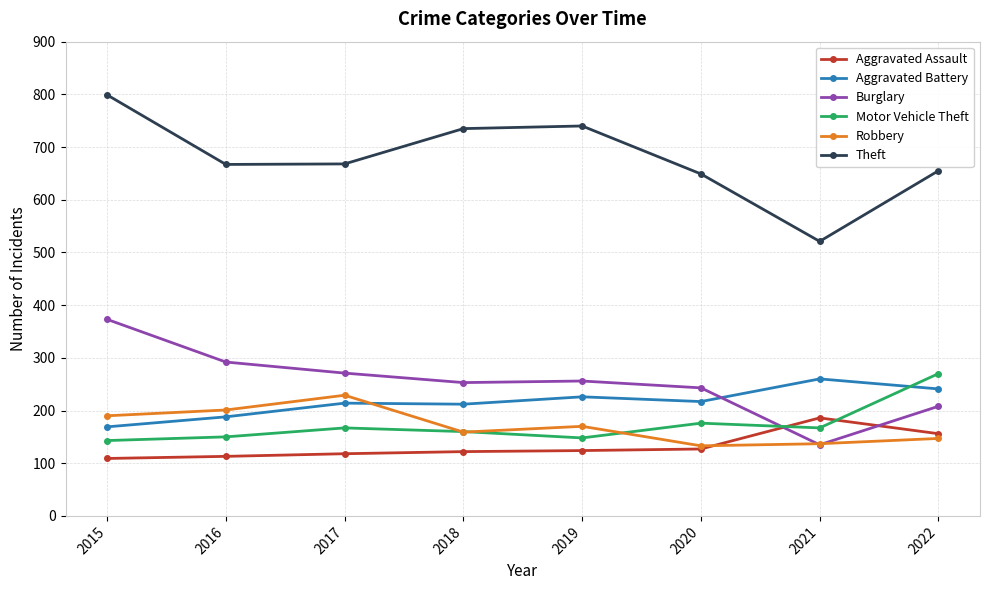

What is the approximate value of Burglary at 2020?

243